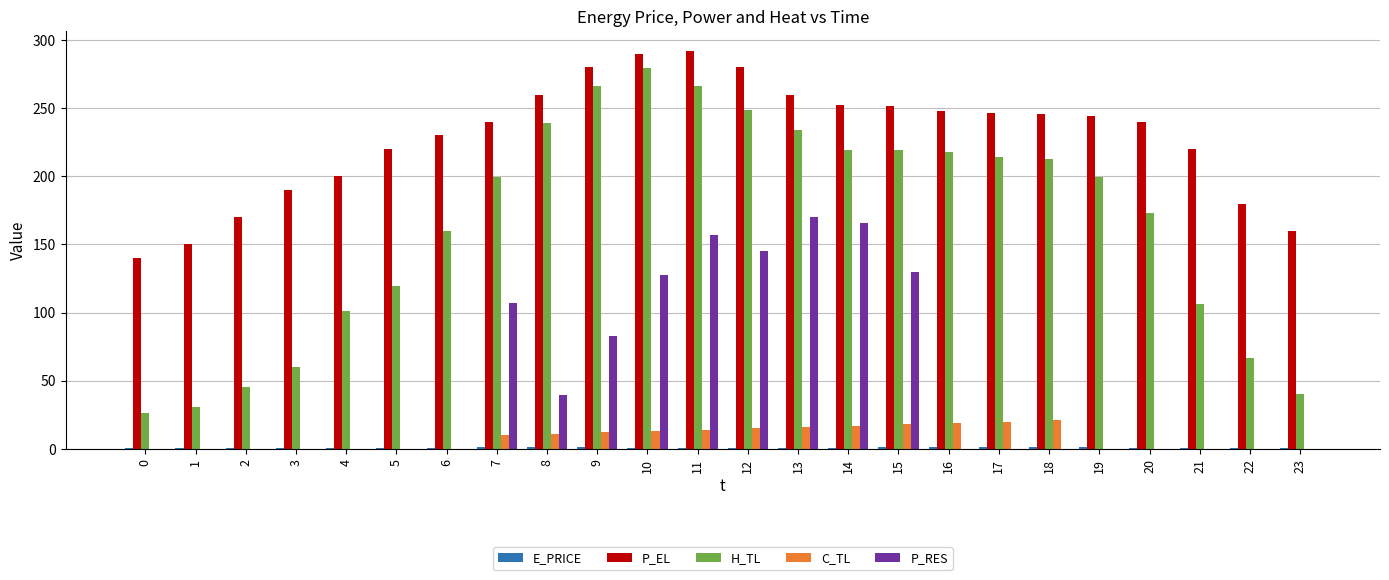

Which series has the largest total across all categories?

P_EL